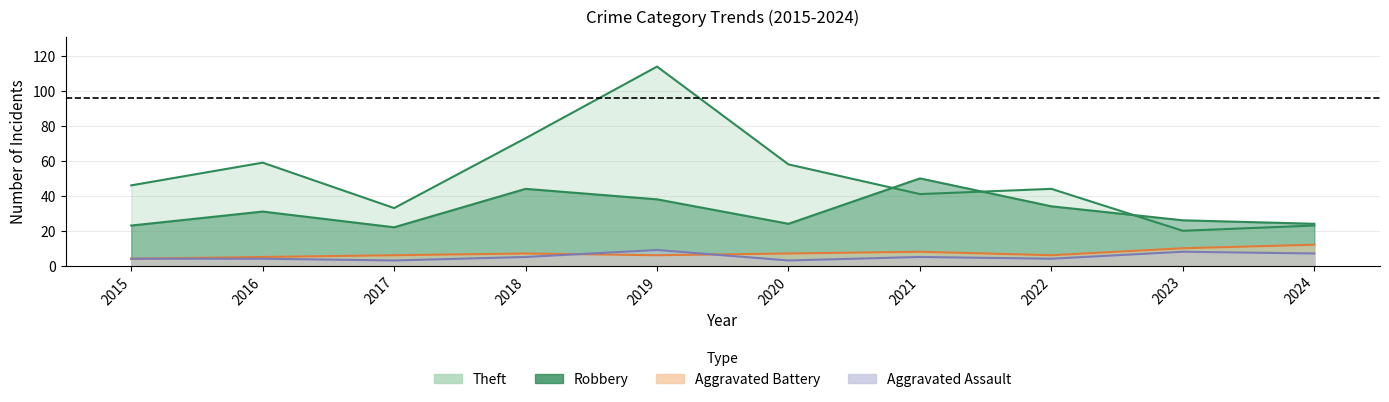

What is the value of the Theft point at the 10th from the left?

23